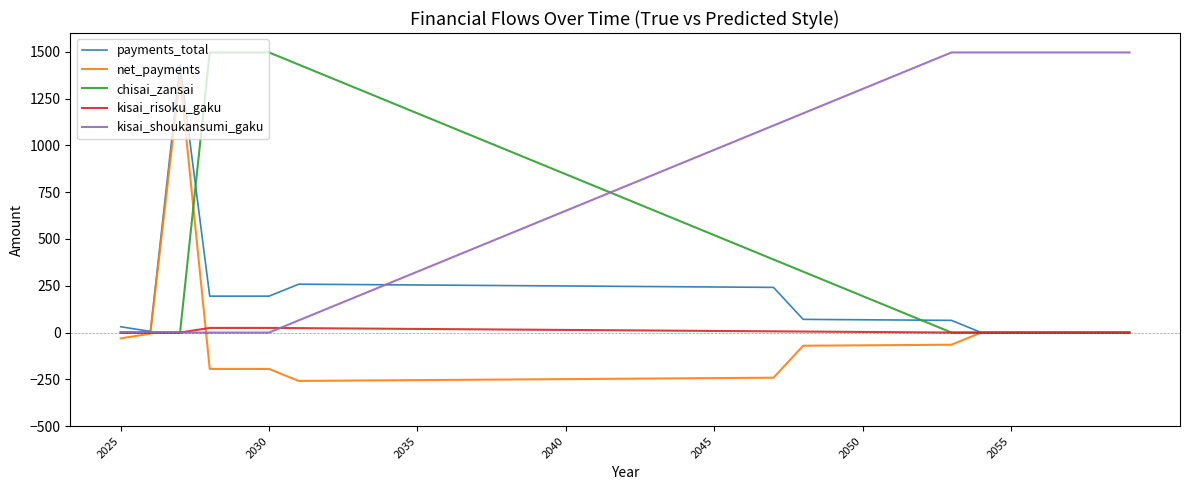

Which series has the largest total across all categories?

kisai_shoukansumi_gaku